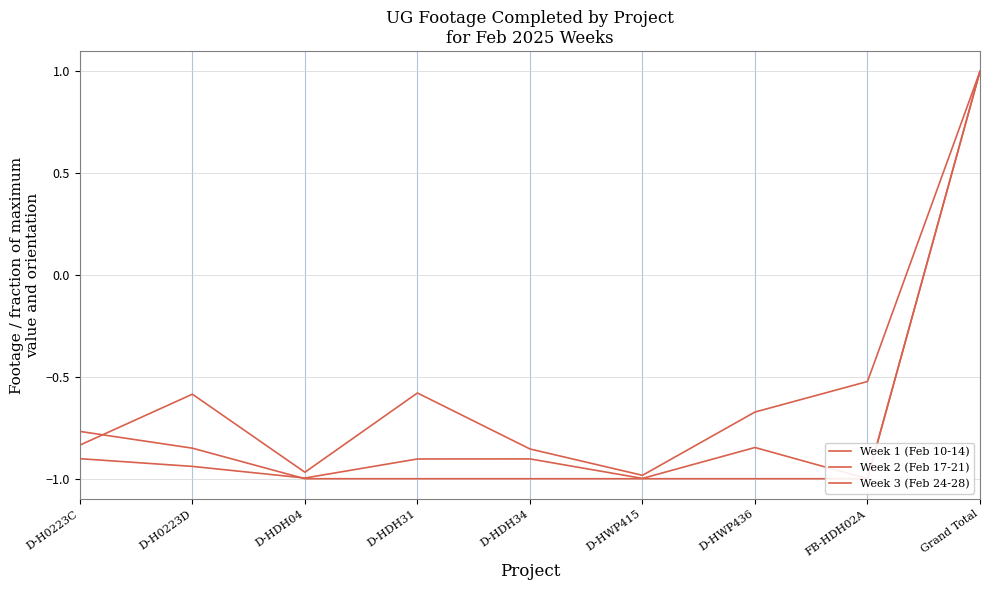

How many positive values does the Week 3 (Feb 24-28) series have?

1